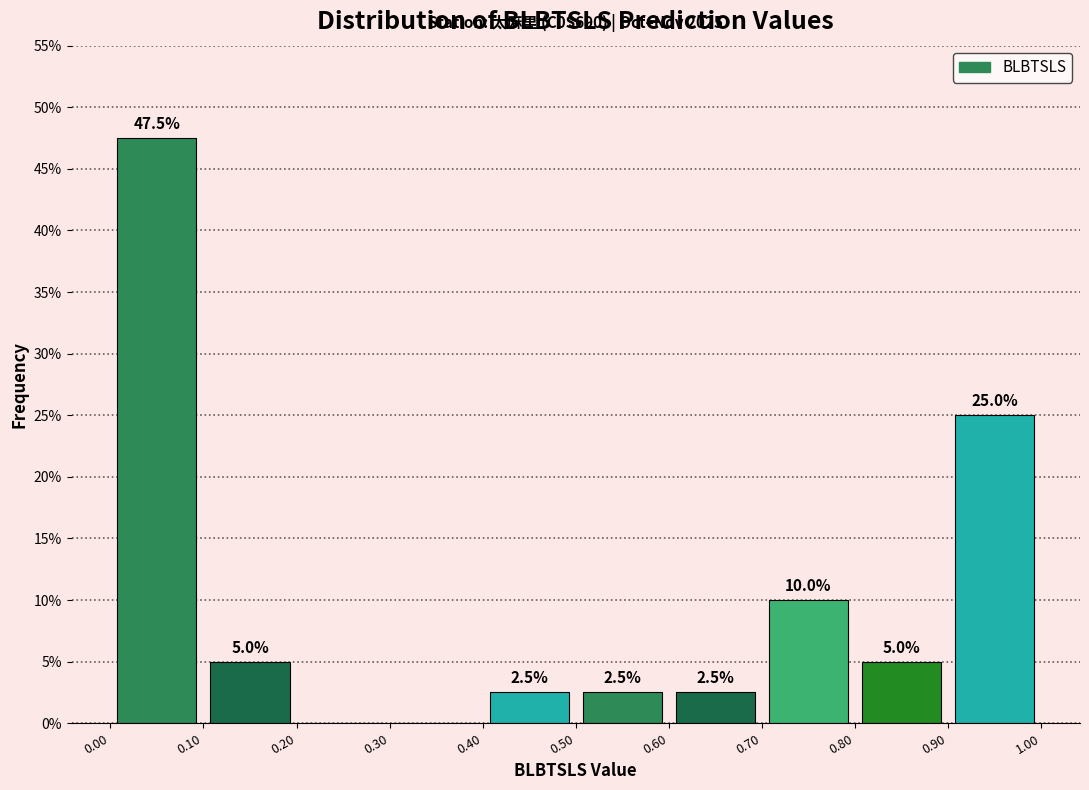

Over which range of the x-axis is the bar tallest?

0.00 to 0.10